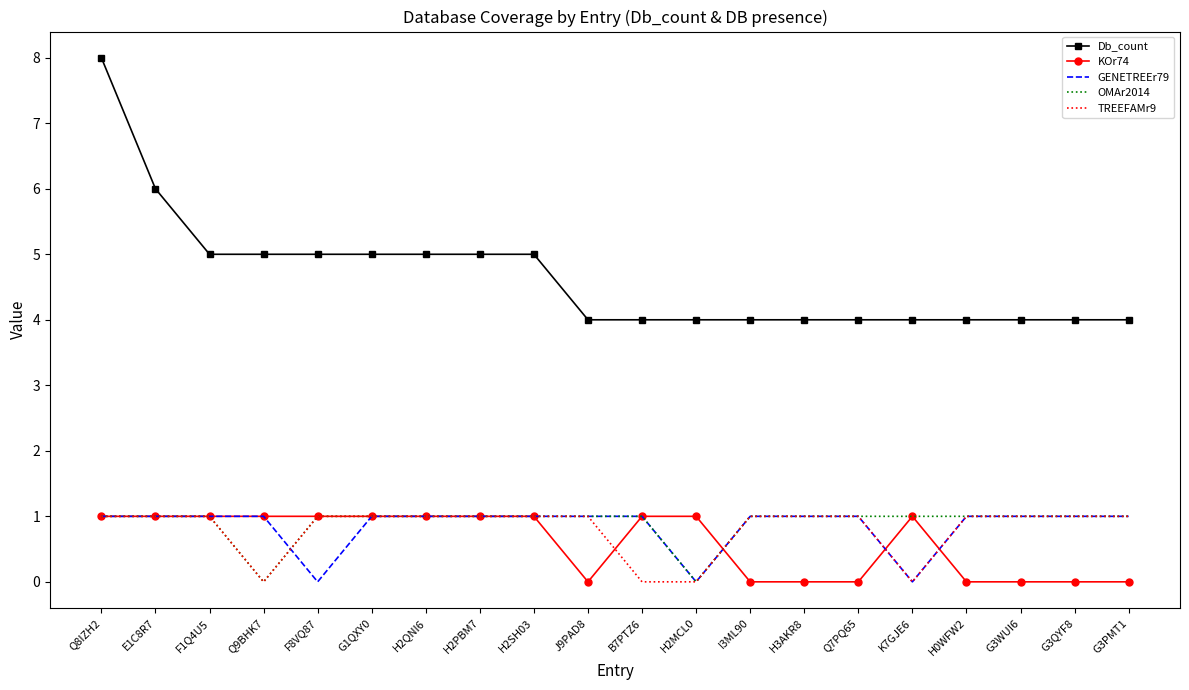

What position from the left is H2PBM7?

8